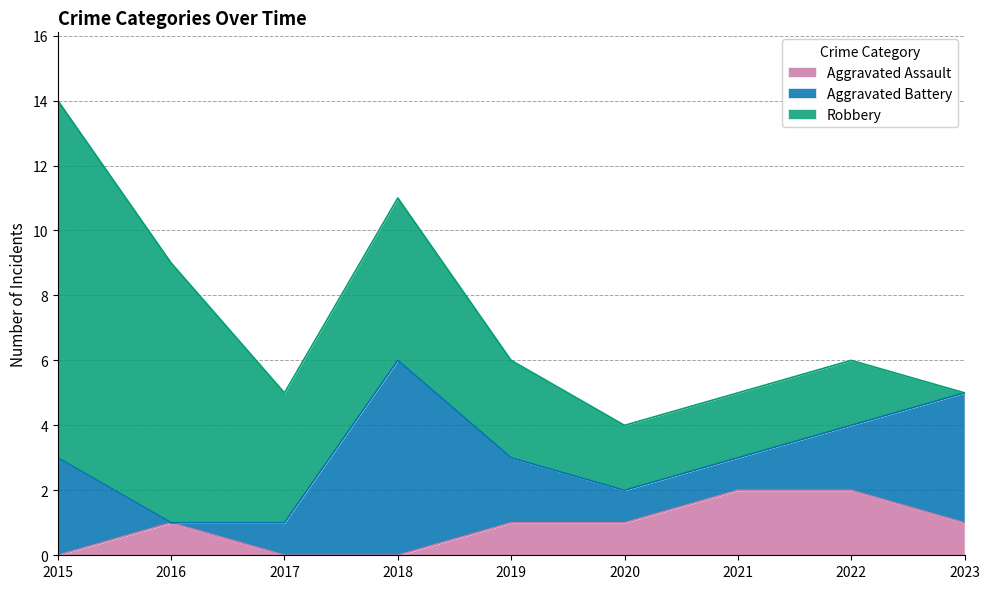

At which label is Aggravated Battery closest to 3?

2015